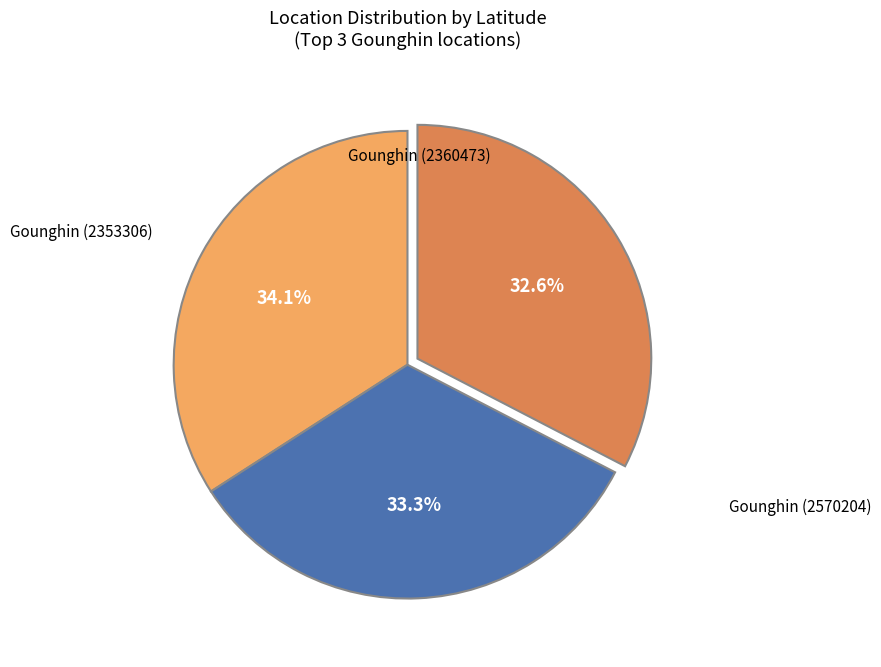

Count the number of slices in the pie.

3